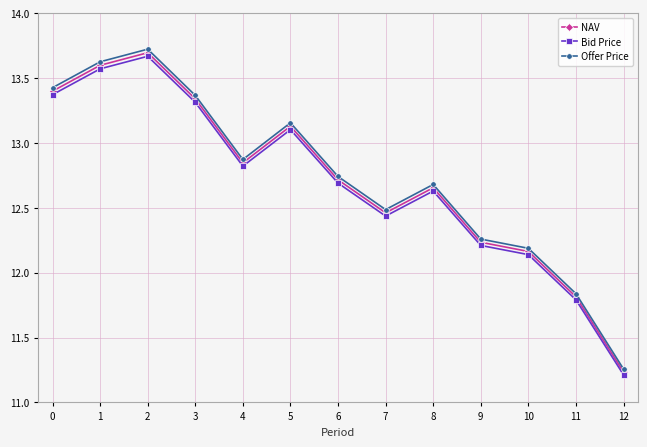

What is the sum of all NAV values?

165.3